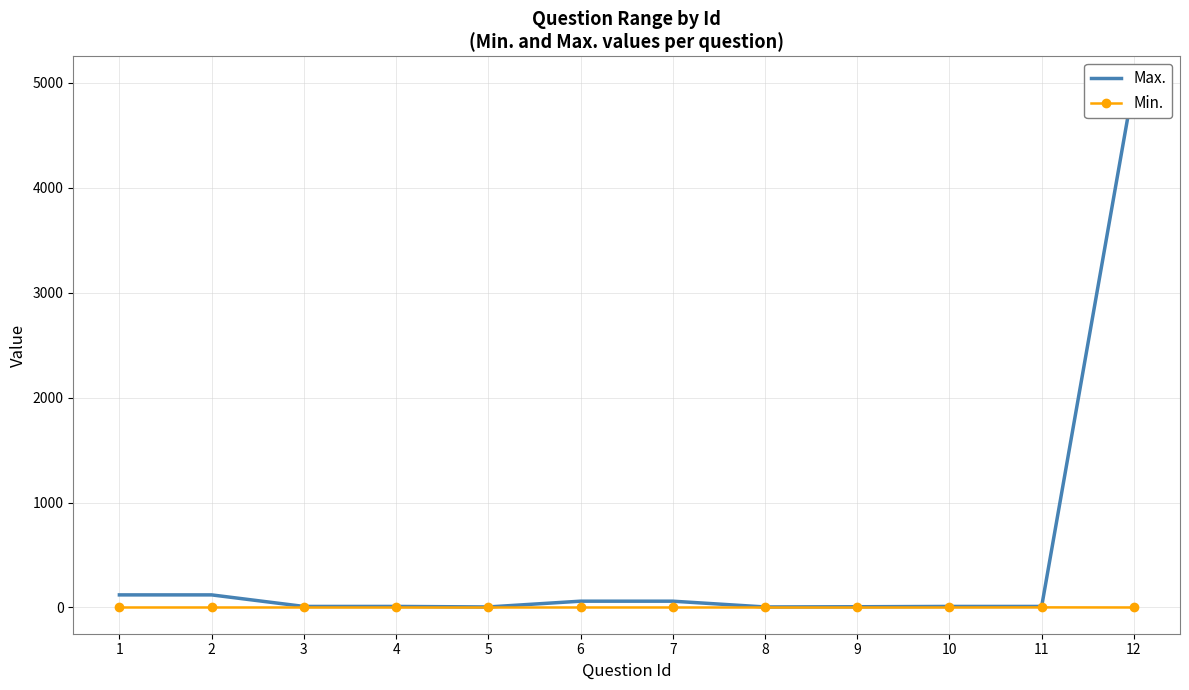

In Max., how many points are lower than both neighbors (excluding endpoints)?

2